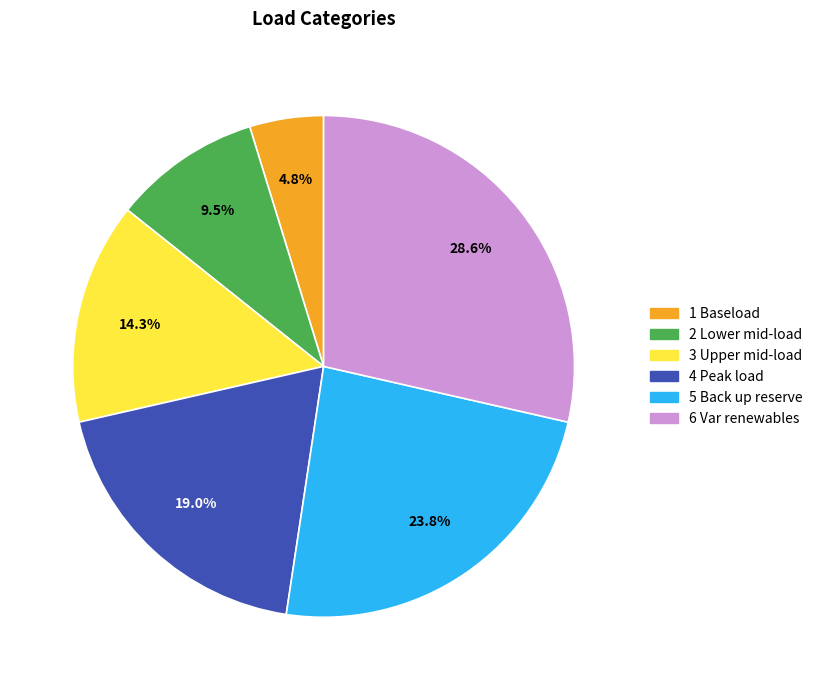

Which category has the smallest portion of the pie?

1 Baseload